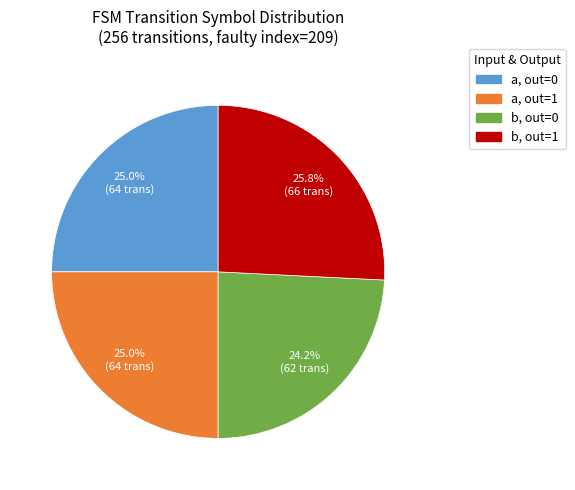

Approximately how many times larger is the value at b, out=1 compared to a, out=0?

1.0